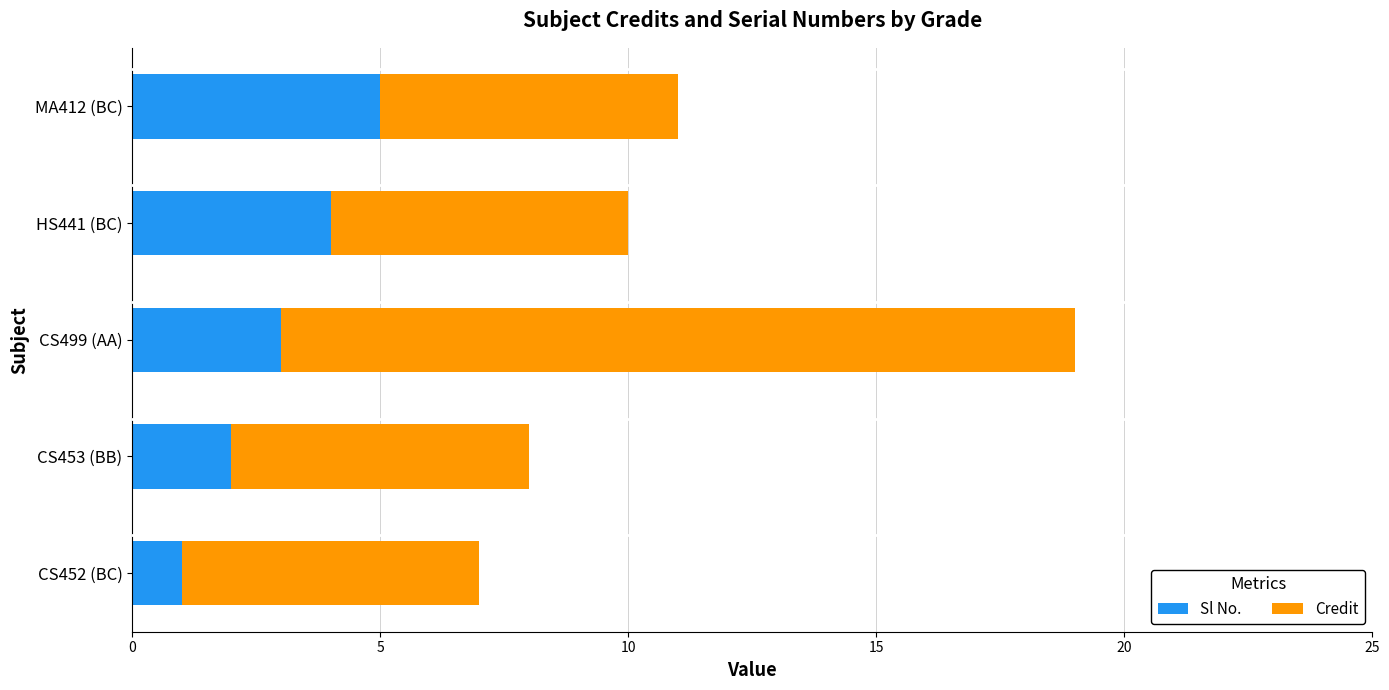

What is the approximate value of Sl No. at MA412 (BC)?

5